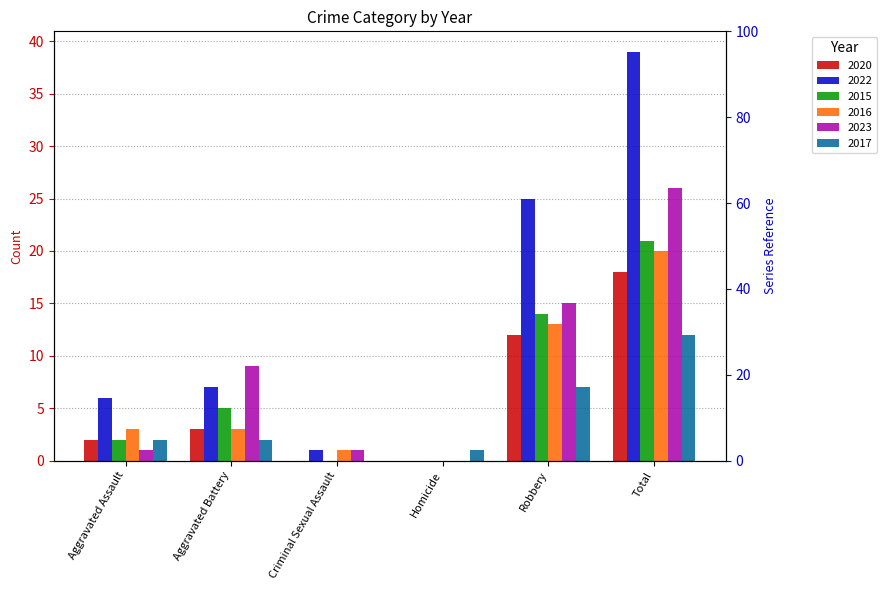

Reading left to right, what are all the values shown in this chart?

2020: Aggravated Assault=2	Aggravated Battery=3	Criminal Sexual Assault=0	Homicide=0	Robbery=12	Total=18
2022: Aggravated Assault=6	Aggravated Battery=7	Criminal Sexual Assault=1	Homicide=0	Robbery=25	Total=39
2015: Aggravated Assault=2	Aggravated Battery=5	Criminal Sexual Assault=0	Homicide=0	Robbery=14	Total=21
2016: Aggravated Assault=3	Aggravated Battery=3	Criminal Sexual Assault=1	Homicide=0	Robbery=13	Total=20
2023: Aggravated Assault=1	Aggravated Battery=9	Criminal Sexual Assault=1	Homicide=0	Robbery=15	Total=26
2017: Aggravated Assault=2	Aggravated Battery=2	Criminal Sexual Assault=0	Homicide=1	Robbery=7	Total=12